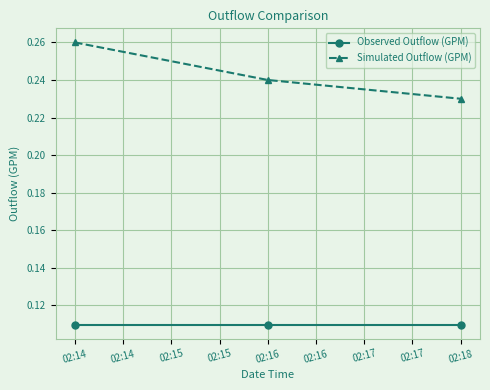

What is the total value across all series at 02:14?

0.4